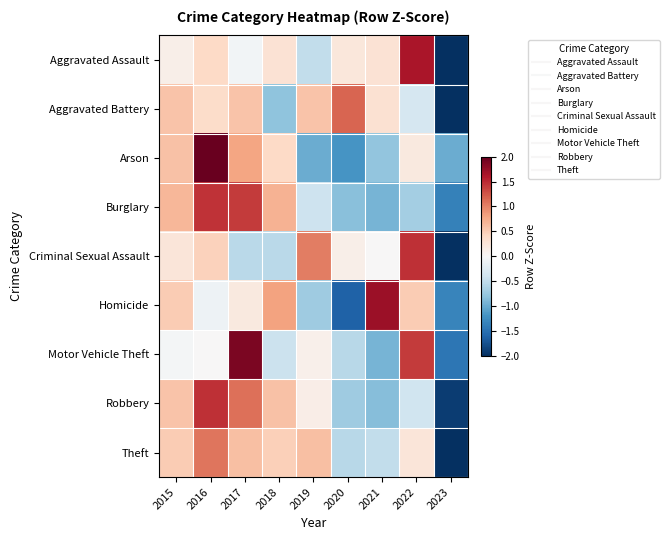

Which has a higher value, 2018 or 2020?

2018